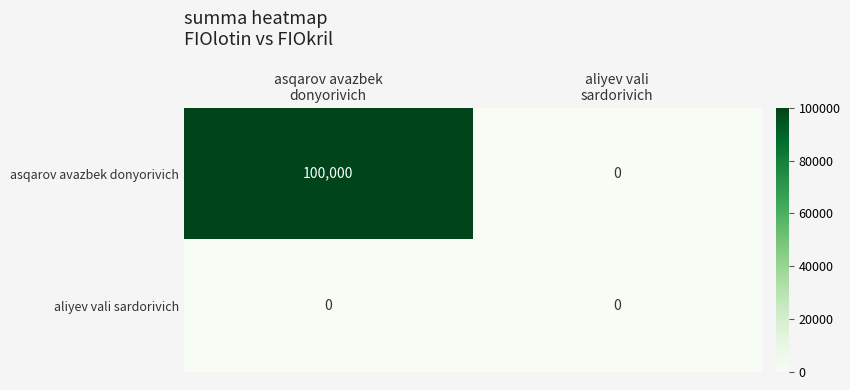

What is the sum of all asqarov avazbek donyorivich values?

100000